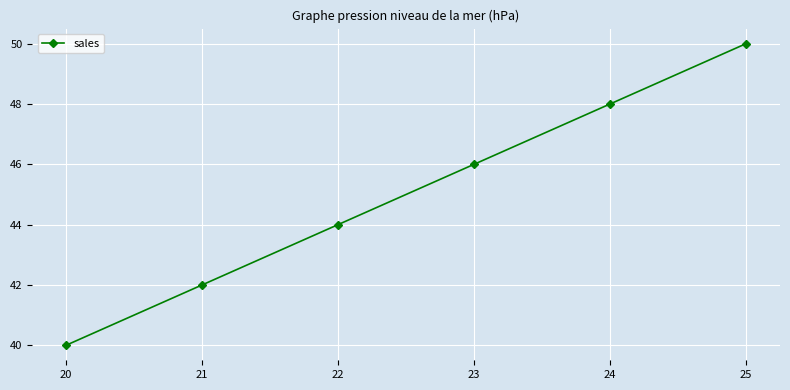

What is the difference between the maximum and minimum values?

10